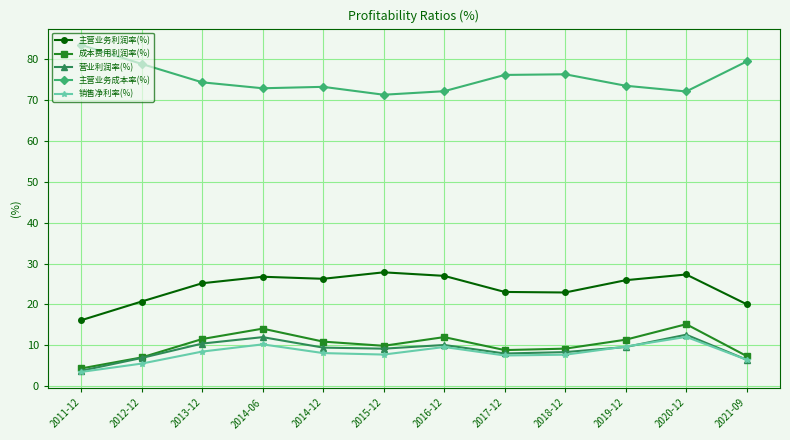

What position from the right is 2014-12?

8